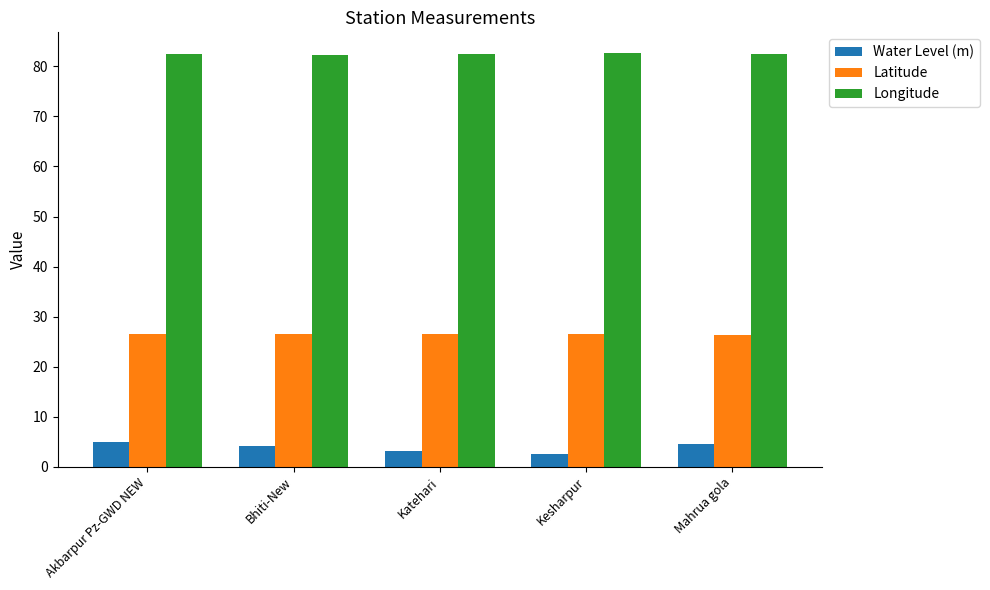

Are the bars horizontal?

No